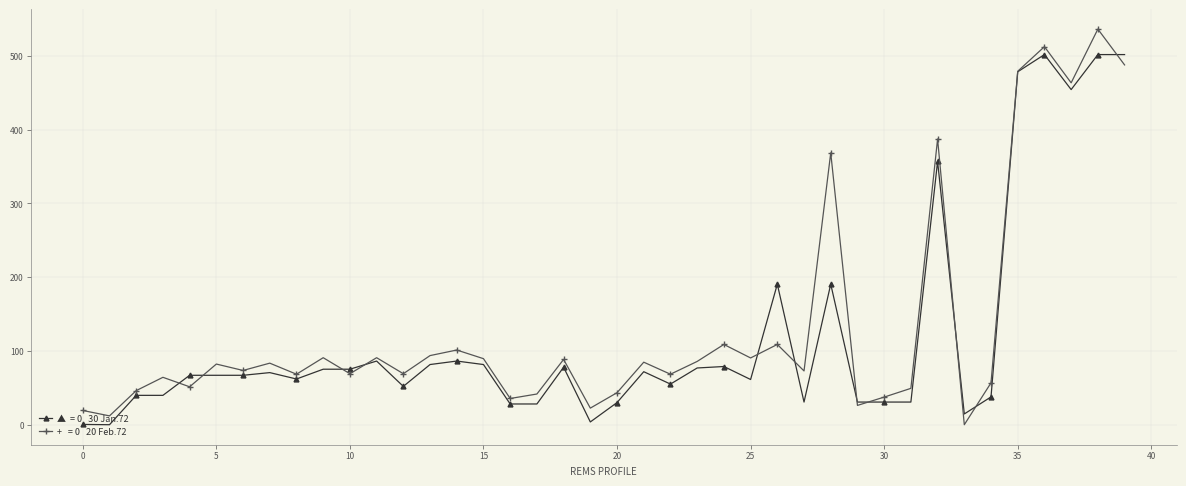

What is the maximum value shown in the chart?

536.4